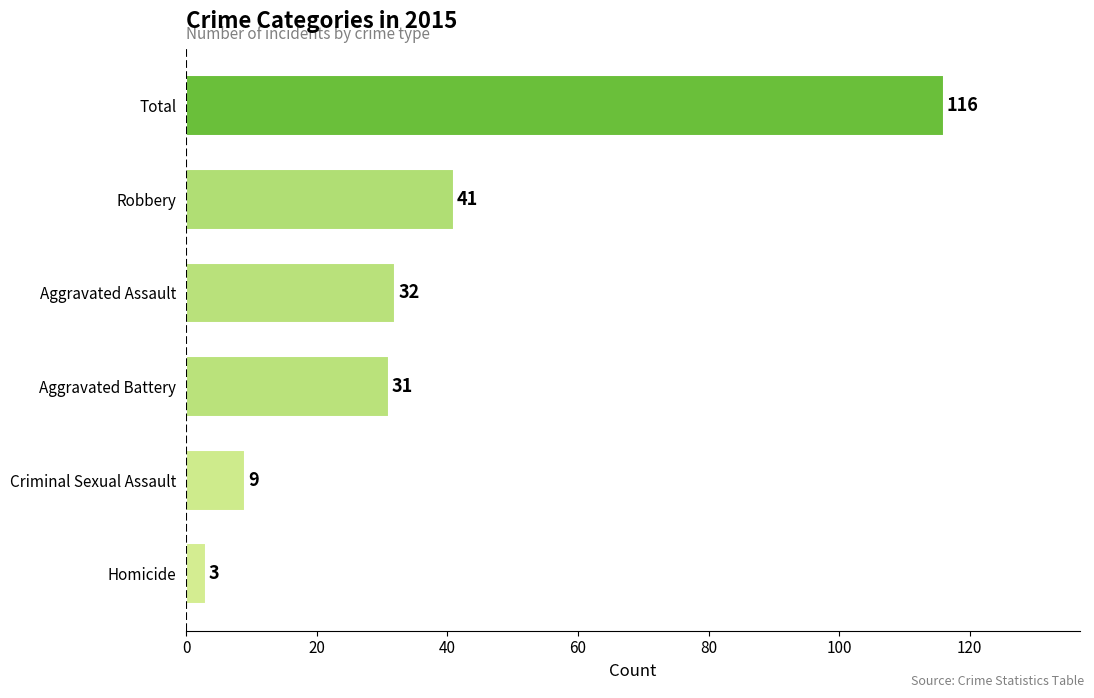

Are the bars grouped side by side (vs. stacked)?

No